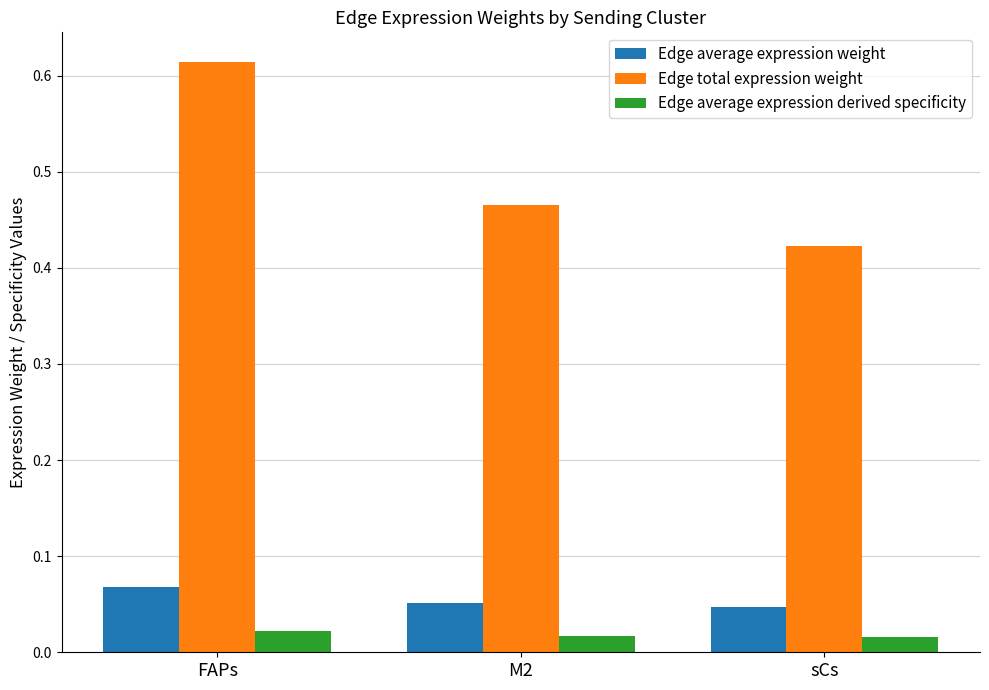

How many bars are there in total?

9